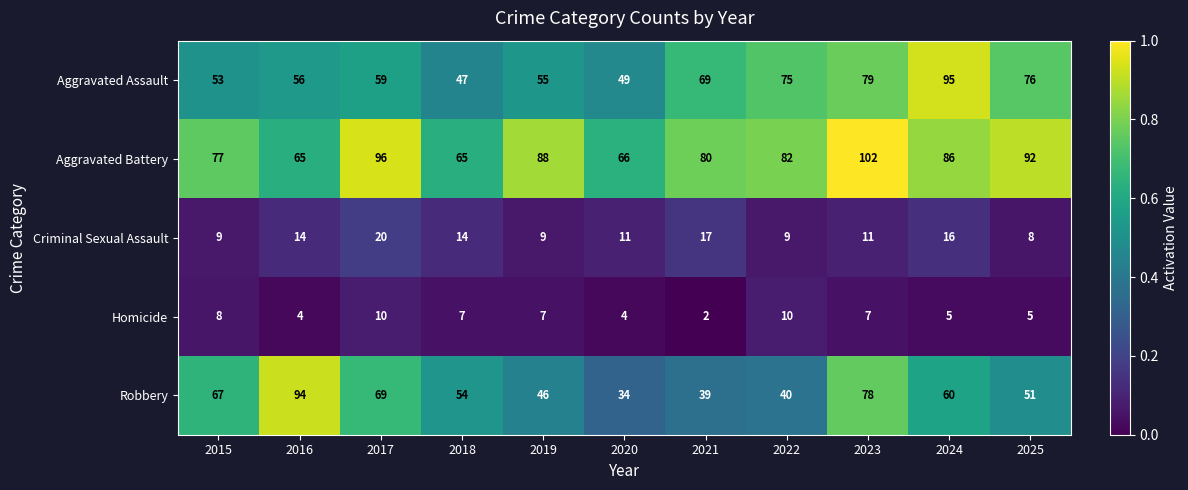

Rank the series by their maximum value, from lowest to highest.

Homicide, Criminal Sexual Assault, Robbery, Aggravated Assault, Aggravated Battery